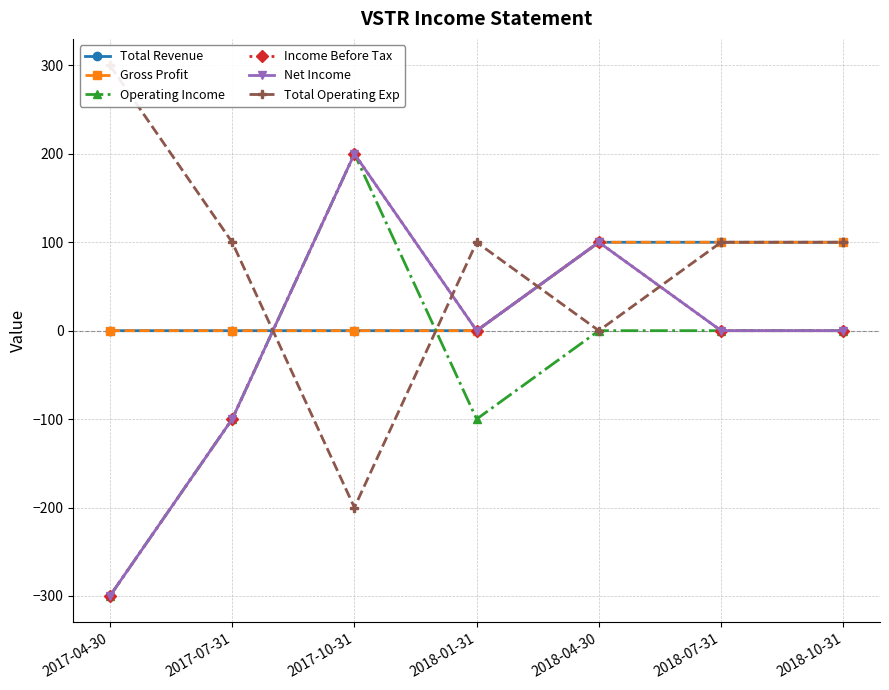

Reading left to right, extract all data points from this chart.

Total Revenue: 2017-04-30=0	2017-07-31=0	2017-10-31=0	2018-01-31=0	2018-04-30=100	2018-07-31=100	2018-10-31=100
Gross Profit: 2017-04-30=0	2017-07-31=0	2017-10-31=0	2018-01-31=0	2018-04-30=100	2018-07-31=100	2018-10-31=100
Operating Income: 2017-04-30=-300	2017-07-31=-100	2017-10-31=200	2018-01-31=-100	2018-04-30=0	2018-07-31=0	2018-10-31=0
Income Before Tax: 2017-04-30=-300	2017-07-31=-100	2017-10-31=200	2018-01-31=0	2018-04-30=100	2018-07-31=0	2018-10-31=0
Net Income: 2017-04-30=-300	2017-07-31=-100	2017-10-31=200	2018-01-31=0	2018-04-30=100	2018-07-31=0	2018-10-31=0
Total Operating Exp: 2017-04-30=300	2017-07-31=100	2017-10-31=-200	2018-01-31=100	2018-04-30=0	2018-07-31=100	2018-10-31=100